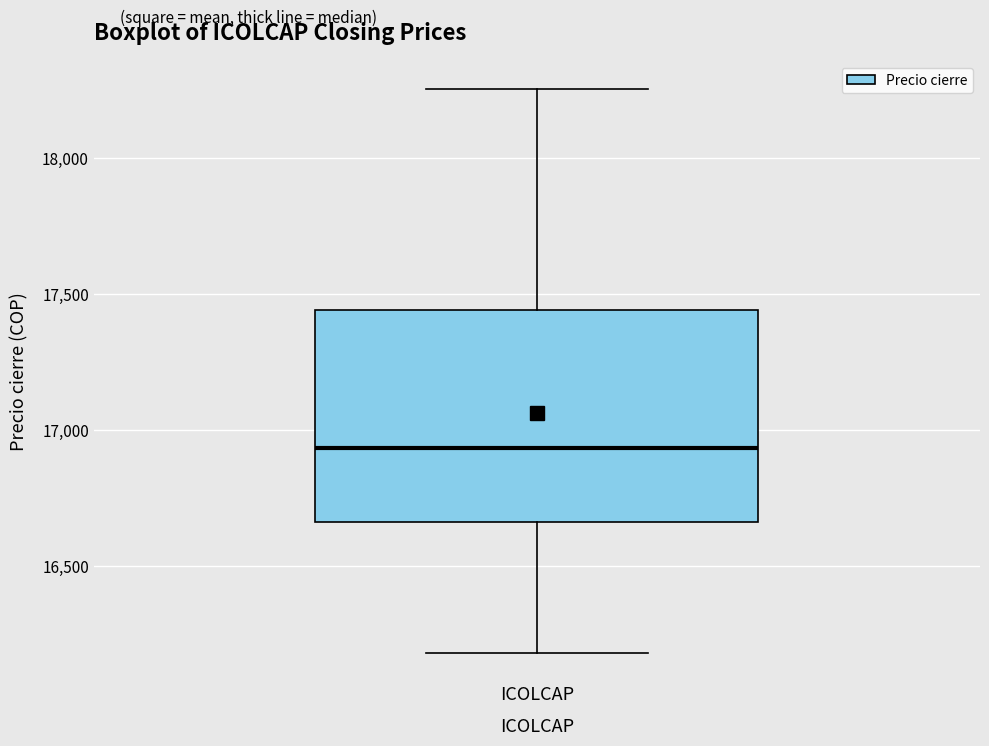

Read this box plot against the y-axis: the position of the median line, the range covered by the box, and the ends of both whiskers. The values are not printed on the chart, so give them approximately, as read against the axis.

median 16950, box 16650 to 17450, whiskers 16200 to 18250